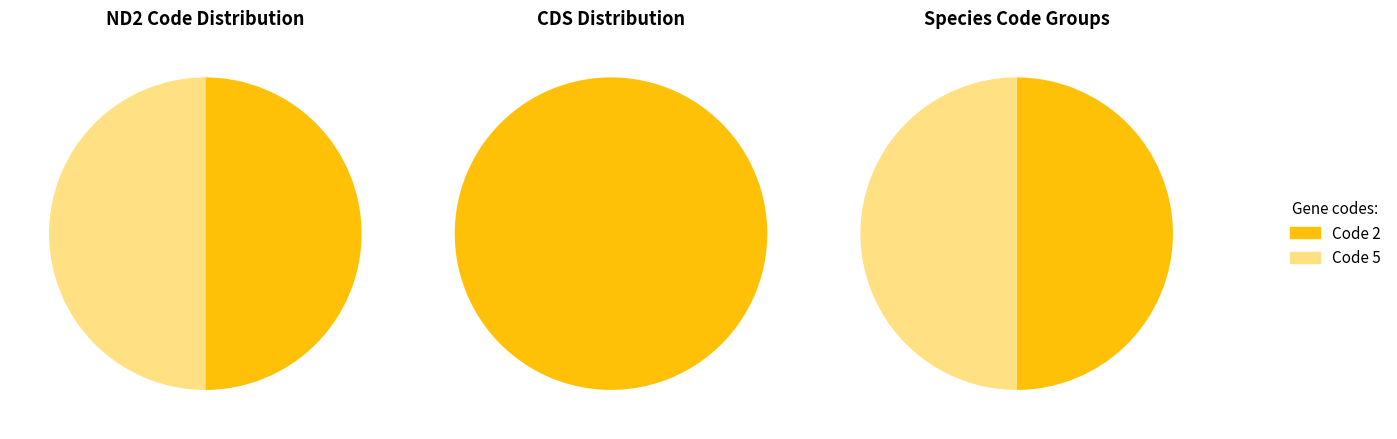

To the nearest percent, what is the average slice percentage?

50%